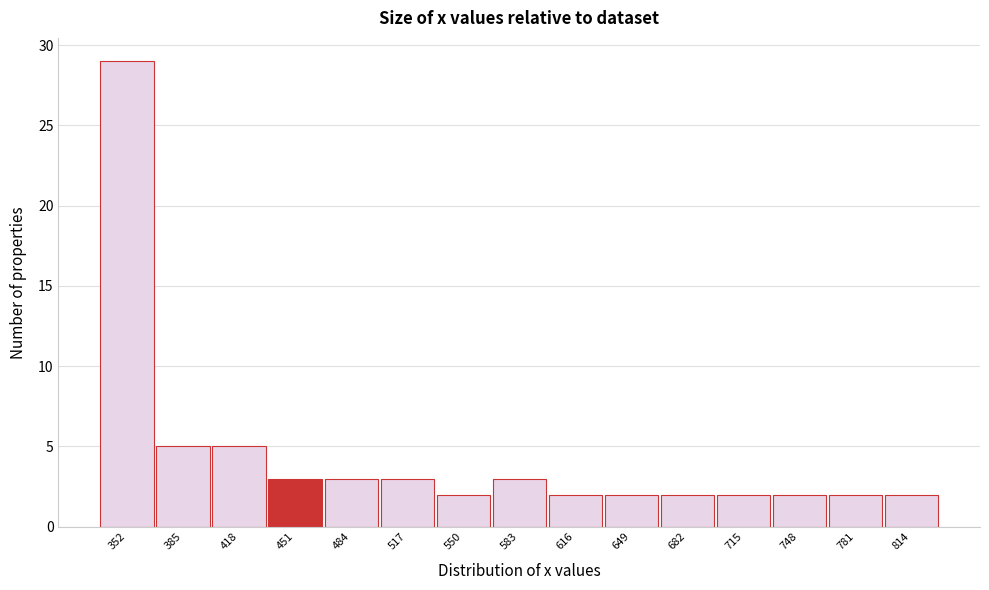

What is the height of the bar covering 795 to 830 on the x-axis? Neither the bar edges nor the heights are printed on the chart, so give them approximately, as read against the axes.

2